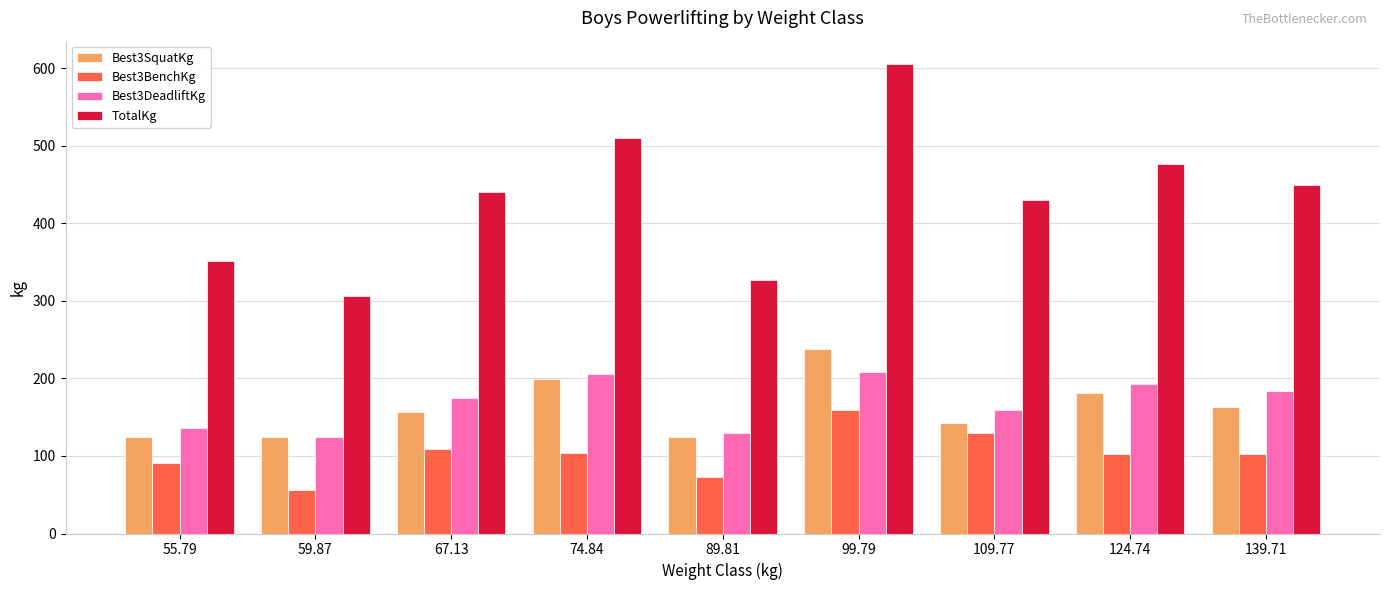

Which category has the lowest value across all series?

59.87